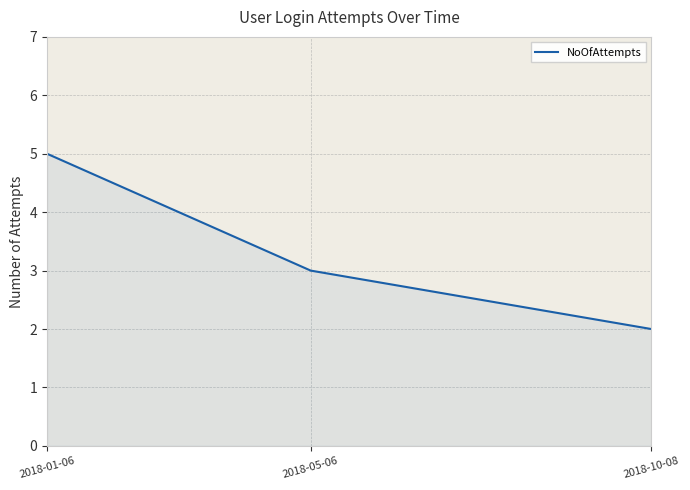

How many distinct data groups are displayed?

1